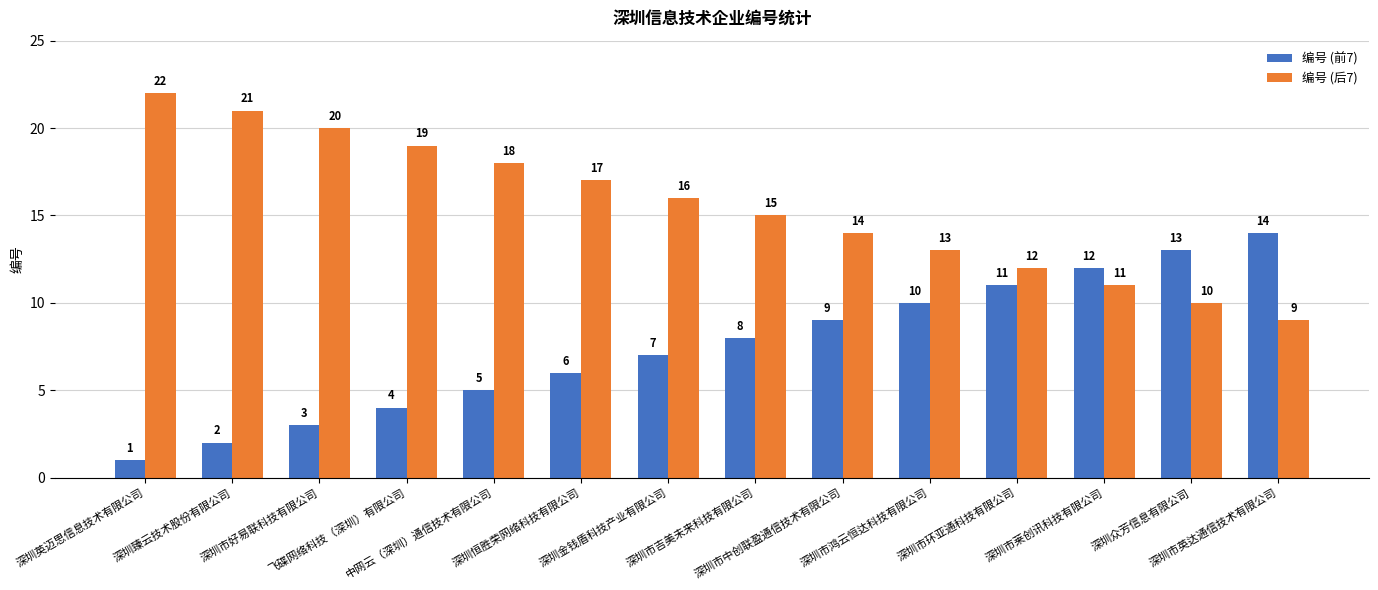

How many bars are there in each group?

2